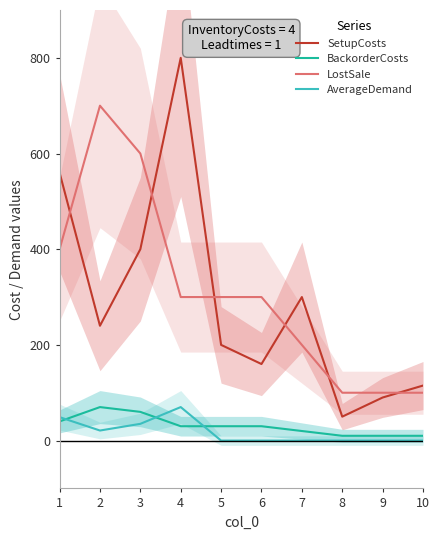

True or false: BackorderCosts and SetupCosts cross at least once.

False